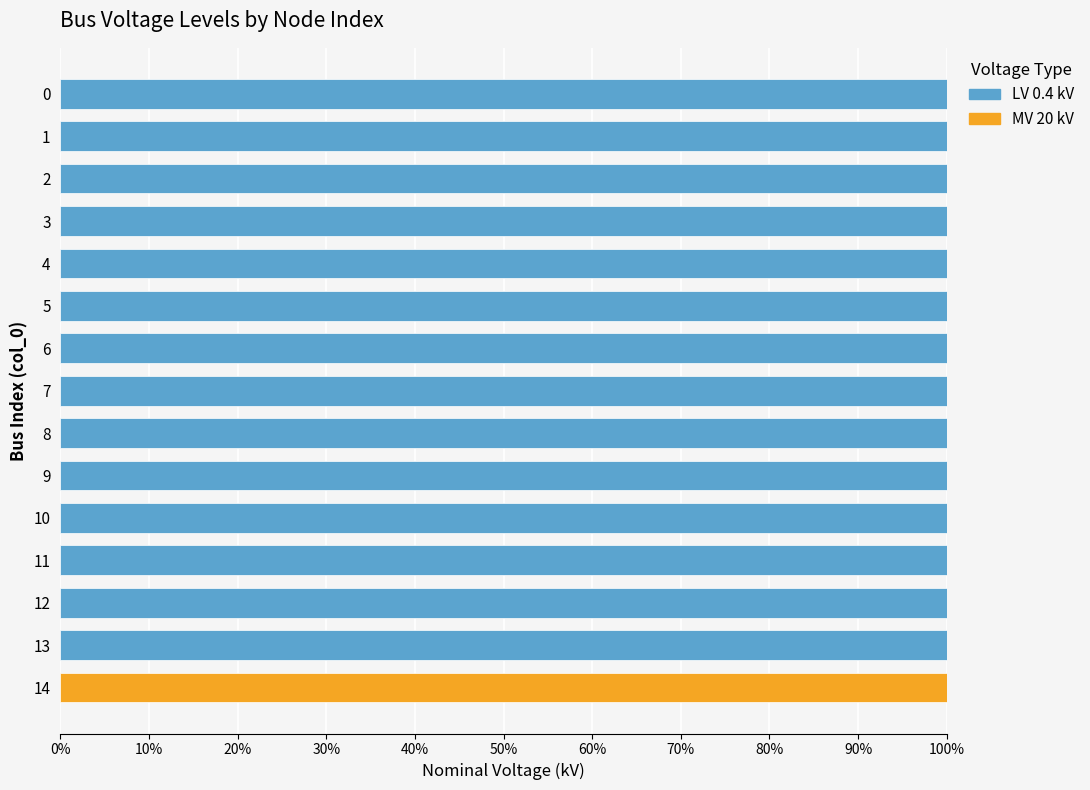

What is the total value across all series at 11?

100